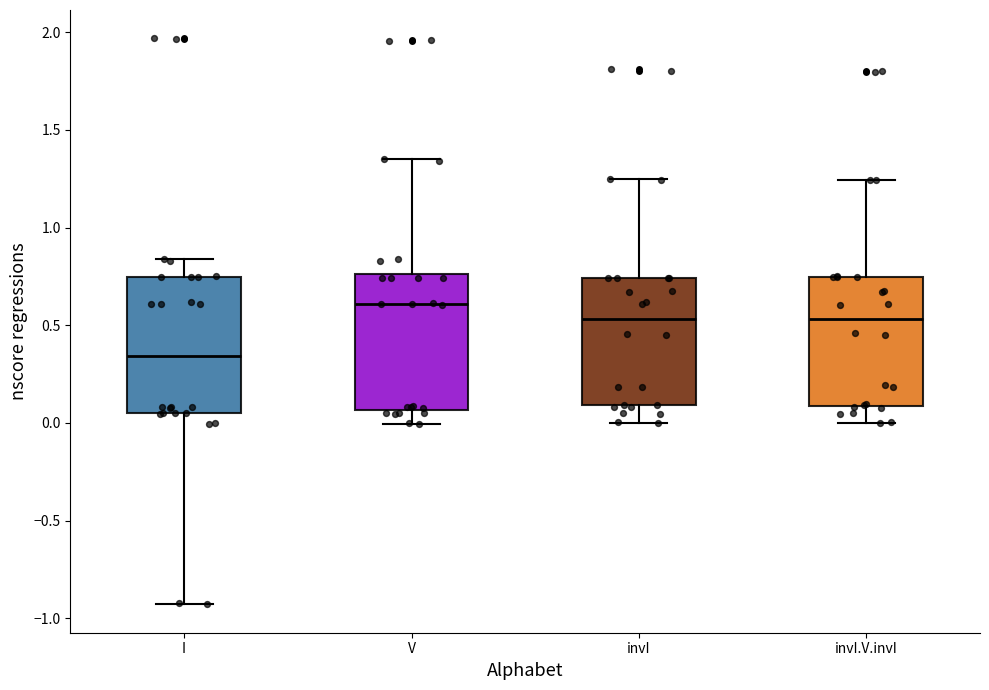

Which box's median line is the highest?

V